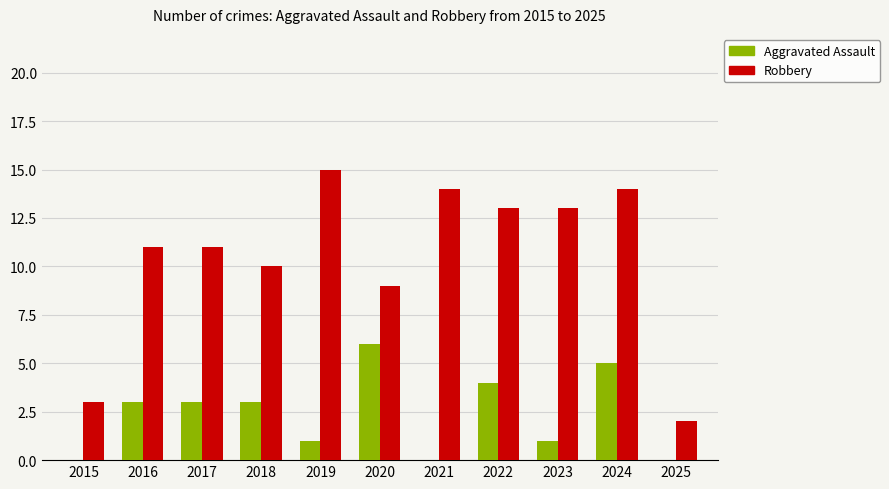

True or false: Aggravated Assault has a value of 0 at 2015.

True